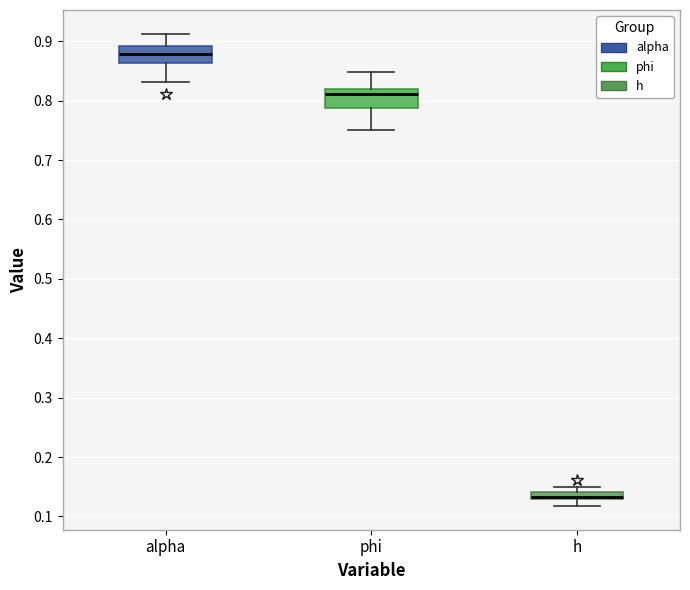

Where does the lower whisker of the box for alpha end on the y-axis? The values are not printed on the chart, so give them approximately, as read against the axis.

0.83